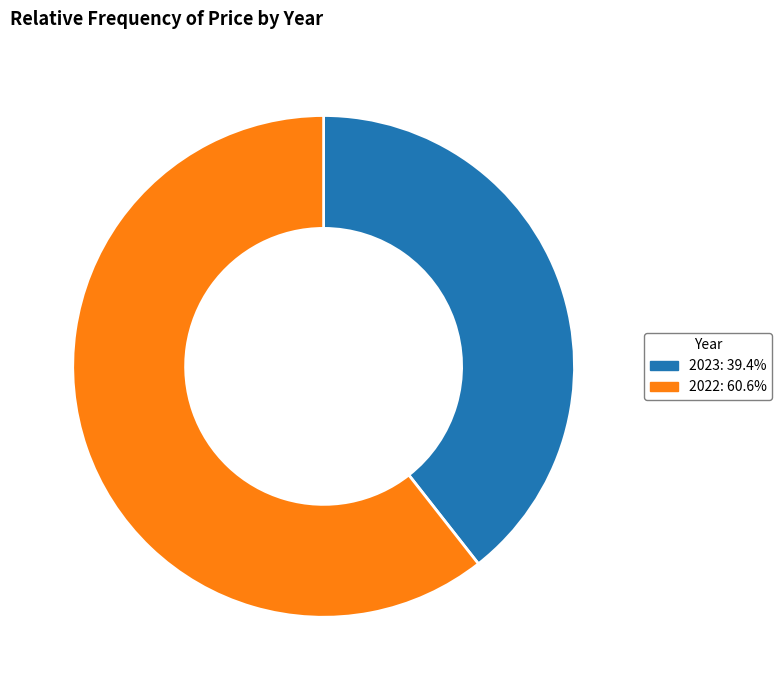

Do 2022 and 2023 together represent more than half of the pie?

Yes